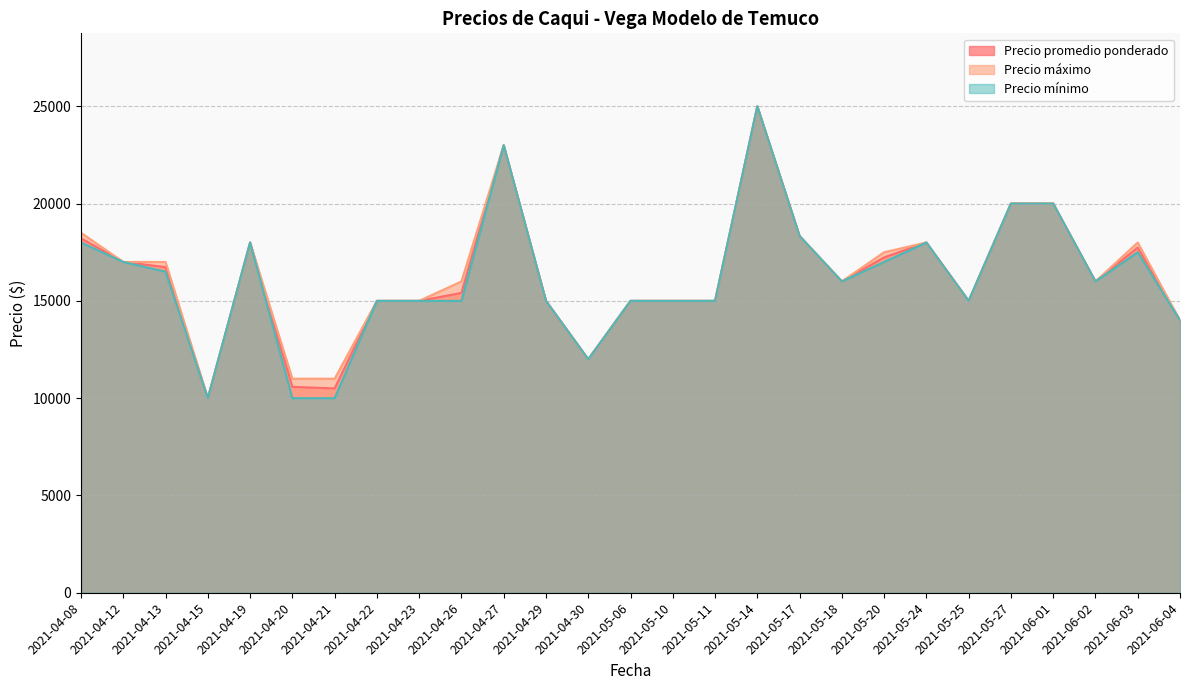

How many categories are shown in the chart?

27